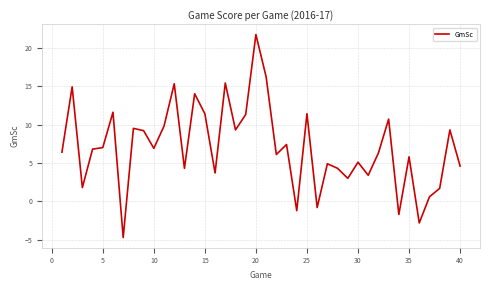

What is the difference between the maximum and minimum values?

26.4